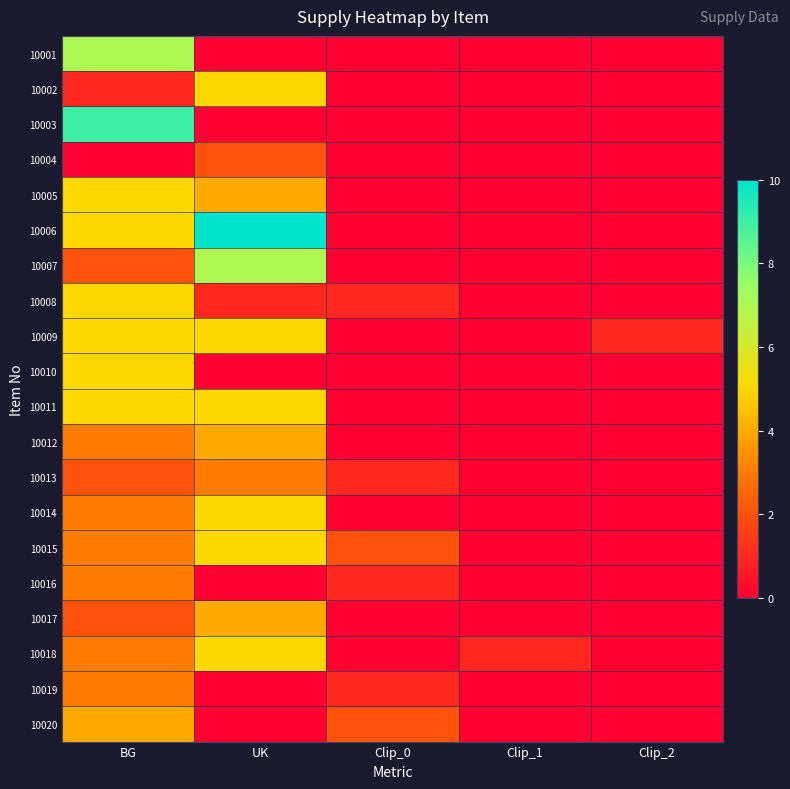

Reading left to right, list all the values displayed in this chart.

10001: BG=7	UK=0	Clip_0=0	Clip_1=0	Clip_2=0
10002: BG=1	UK=5	Clip_0=0	Clip_1=0	Clip_2=0
10003: BG=9	UK=0	Clip_0=0	Clip_1=0	Clip_2=0
10004: BG=0	UK=2	Clip_0=0	Clip_1=0	Clip_2=0
10005: BG=5	UK=4	Clip_0=0	Clip_1=0	Clip_2=0
10006: BG=5	UK=10	Clip_0=0	Clip_1=0	Clip_2=0
10007: BG=2	UK=7	Clip_0=0	Clip_1=0	Clip_2=0
10008: BG=5	UK=1	Clip_0=1	Clip_1=0	Clip_2=0
10009: BG=5	UK=5	Clip_0=0	Clip_1=0	Clip_2=1
10010: BG=5	UK=0	Clip_0=0	Clip_1=0	Clip_2=0
10011: BG=5	UK=5	Clip_0=0	Clip_1=0	Clip_2=0
10012: BG=3	UK=4	Clip_0=0	Clip_1=0	Clip_2=0
10013: BG=2	UK=3	Clip_0=1	Clip_1=0	Clip_2=0
10014: BG=3	UK=5	Clip_0=0	Clip_1=0	Clip_2=0
10015: BG=3	UK=5	Clip_0=2	Clip_1=0	Clip_2=0
10016: BG=3	UK=0	Clip_0=1	Clip_1=0	Clip_2=0
10017: BG=2	UK=4	Clip_0=0	Clip_1=0	Clip_2=0
10018: BG=3	UK=5	Clip_0=0	Clip_1=1	Clip_2=0
10019: BG=3	UK=0	Clip_0=1	Clip_1=0	Clip_2=0
10020: BG=4	UK=0	Clip_0=2	Clip_1=0	Clip_2=0